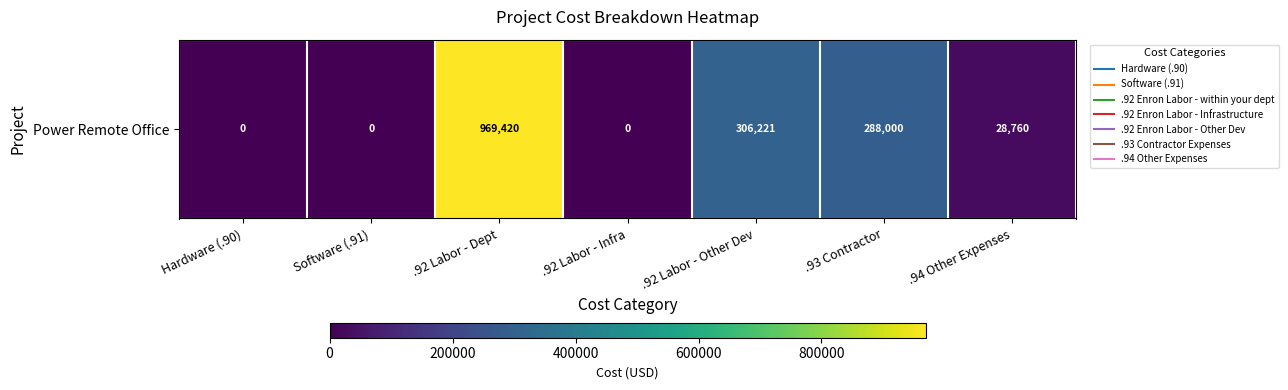

Reading left to right, list all the values displayed in this chart.

Hardware (.90)=0.0	Software (.91)=0.0	.92 Labor - Dept=969420.4	.92 Labor - Infra=0.0	.92 Labor - Other Dev=306221.4	.93 Contractor=288000.0	.94 Other Expenses=28760.0